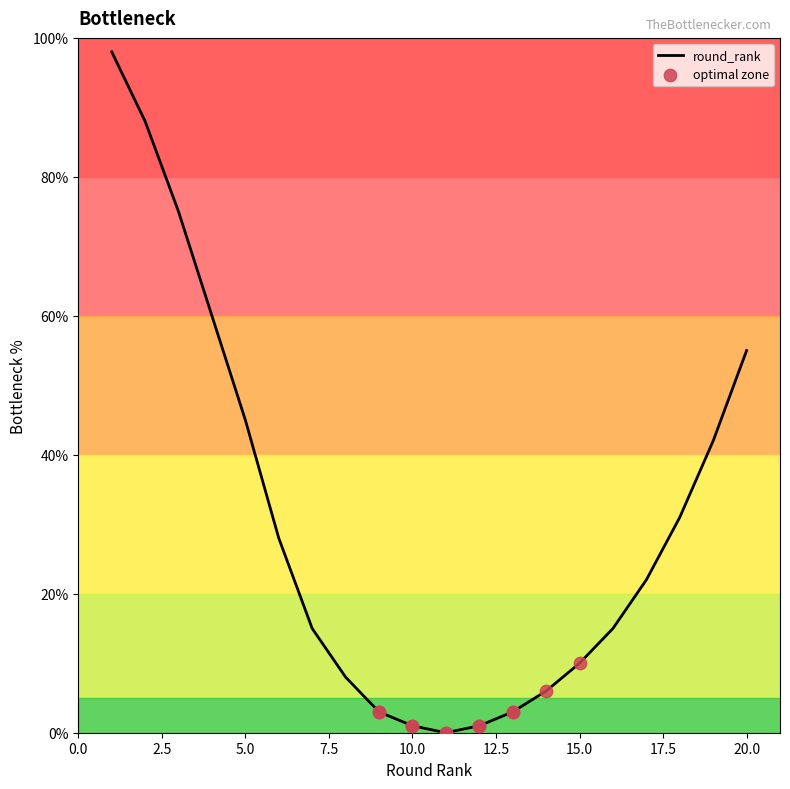

Between 3 and 4, which is larger?

3